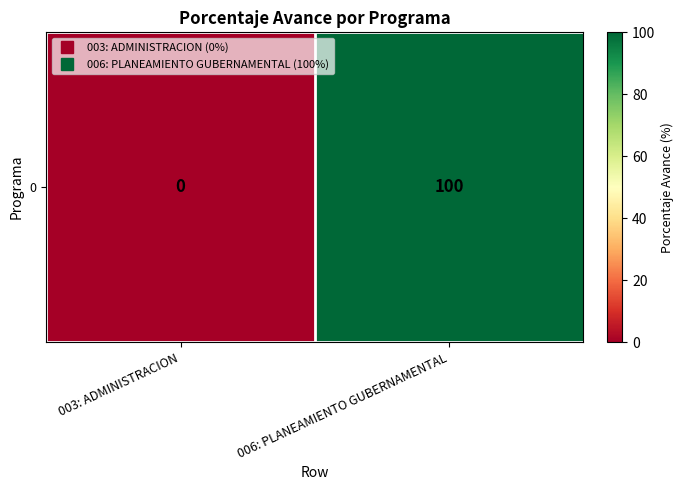

Which has a higher value, 003: ADMINISTRACION or 006: PLANEAMIENTO GUBERNAMENTAL?

006: PLANEAMIENTO GUBERNAMENTAL